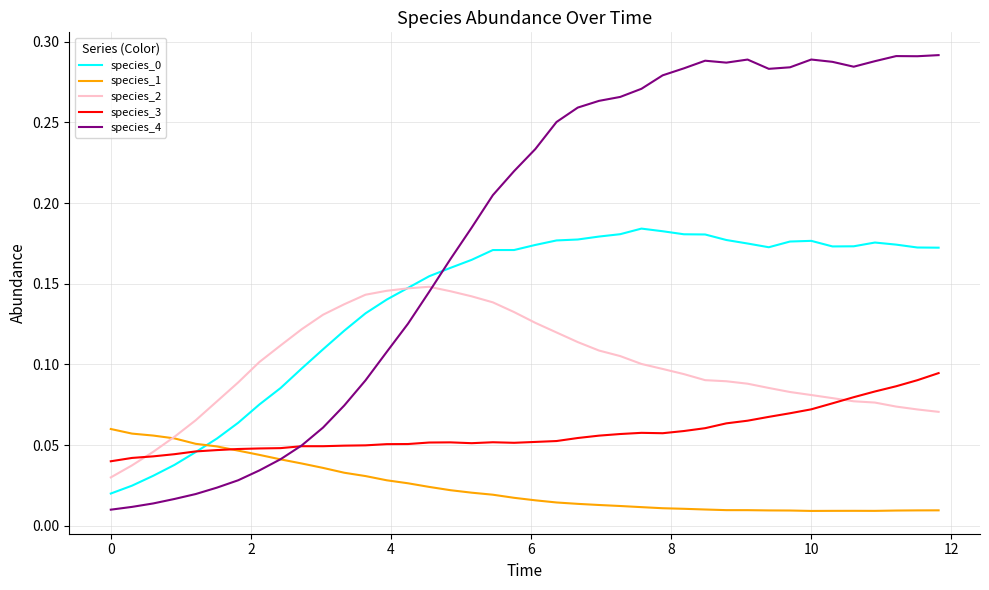

Which series has the widest spread of values?

species_4